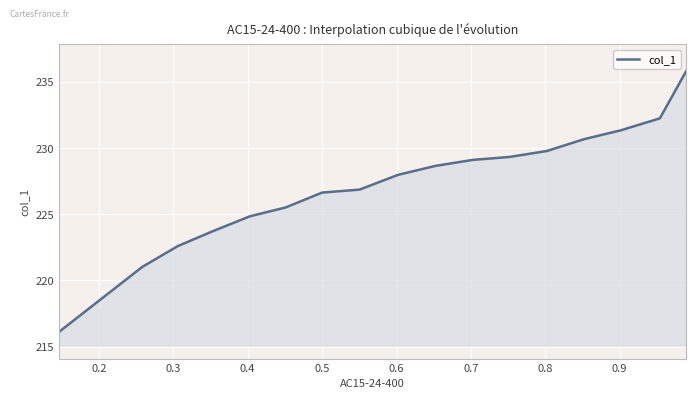

What is the maximum value shown in the chart?

235.9